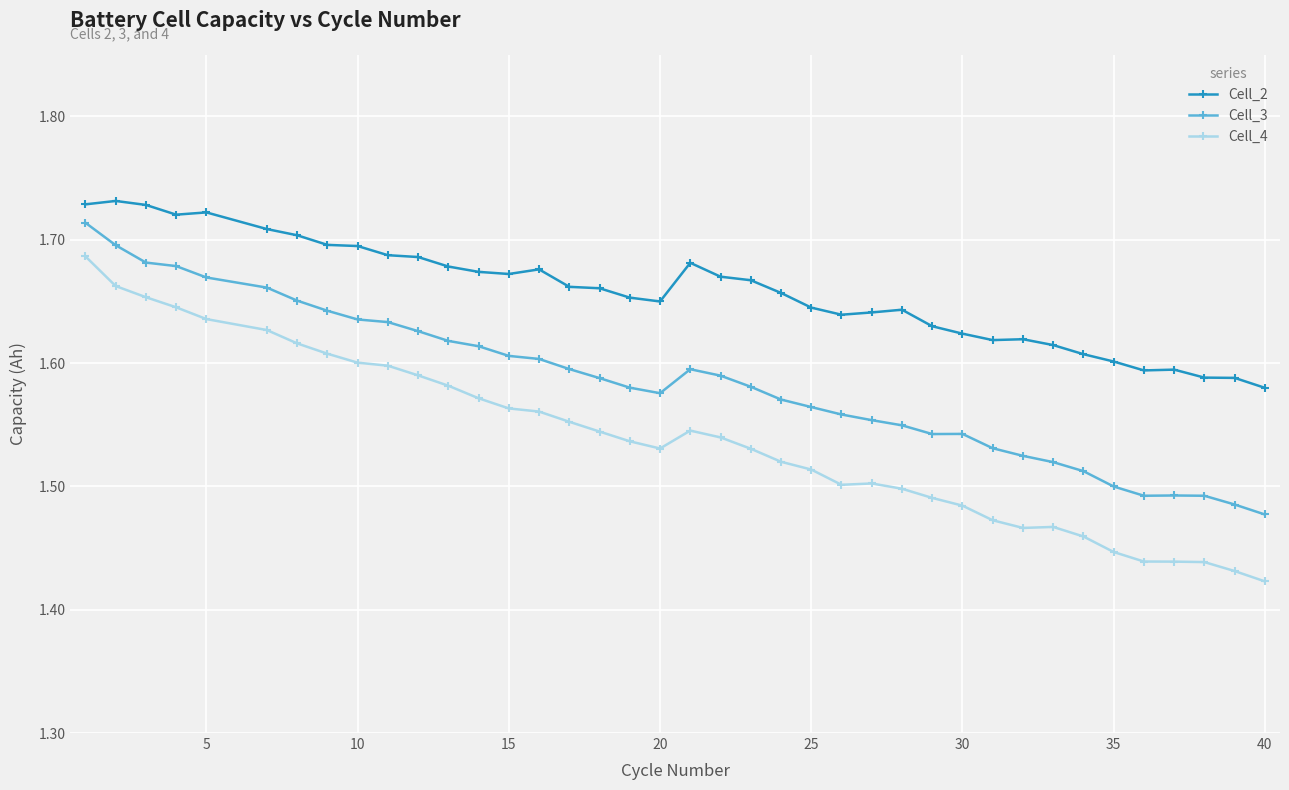

True or false: Cell_2 and Cell_3 cross at least once.

False